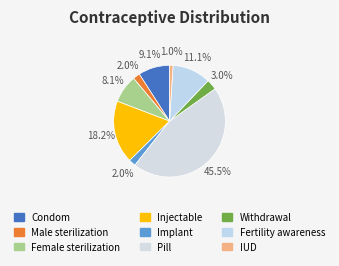

What is the largest slice in the pie chart?

Pill